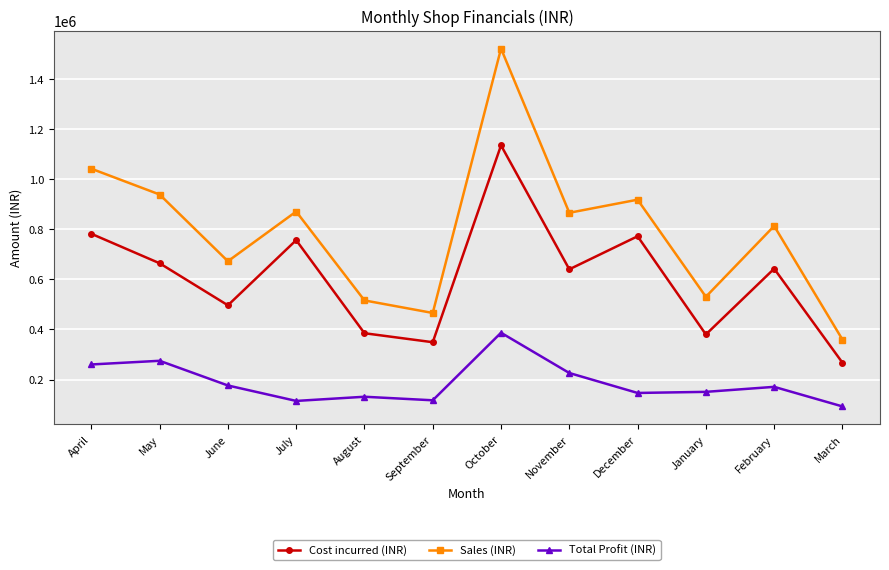

What are all the series names shown in the legend?

Cost incurred (INR), Sales (INR), Total Profit (INR)